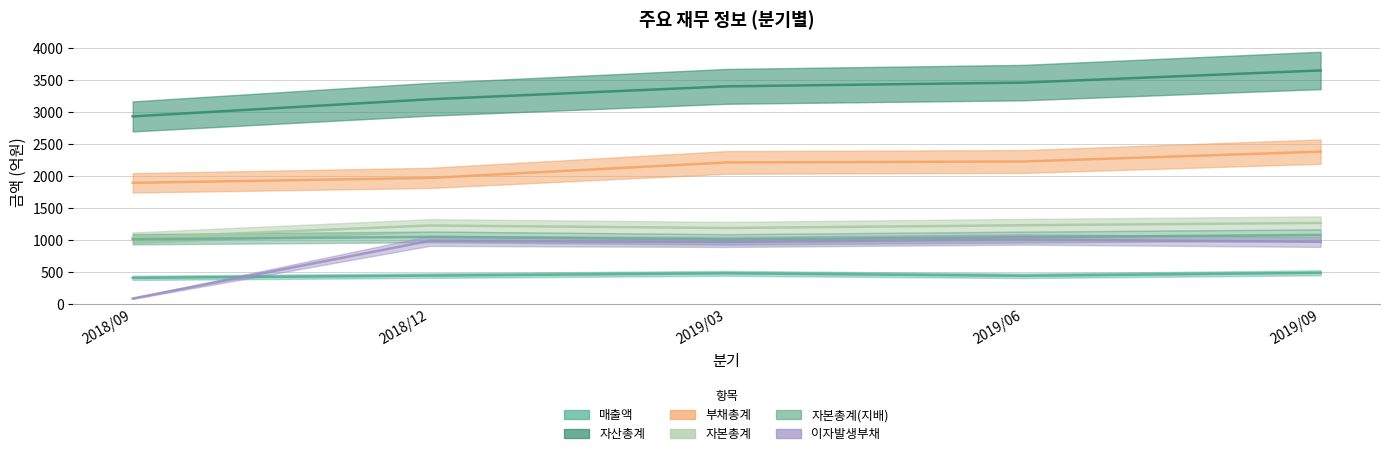

What is the minimum value for 매출액?

411